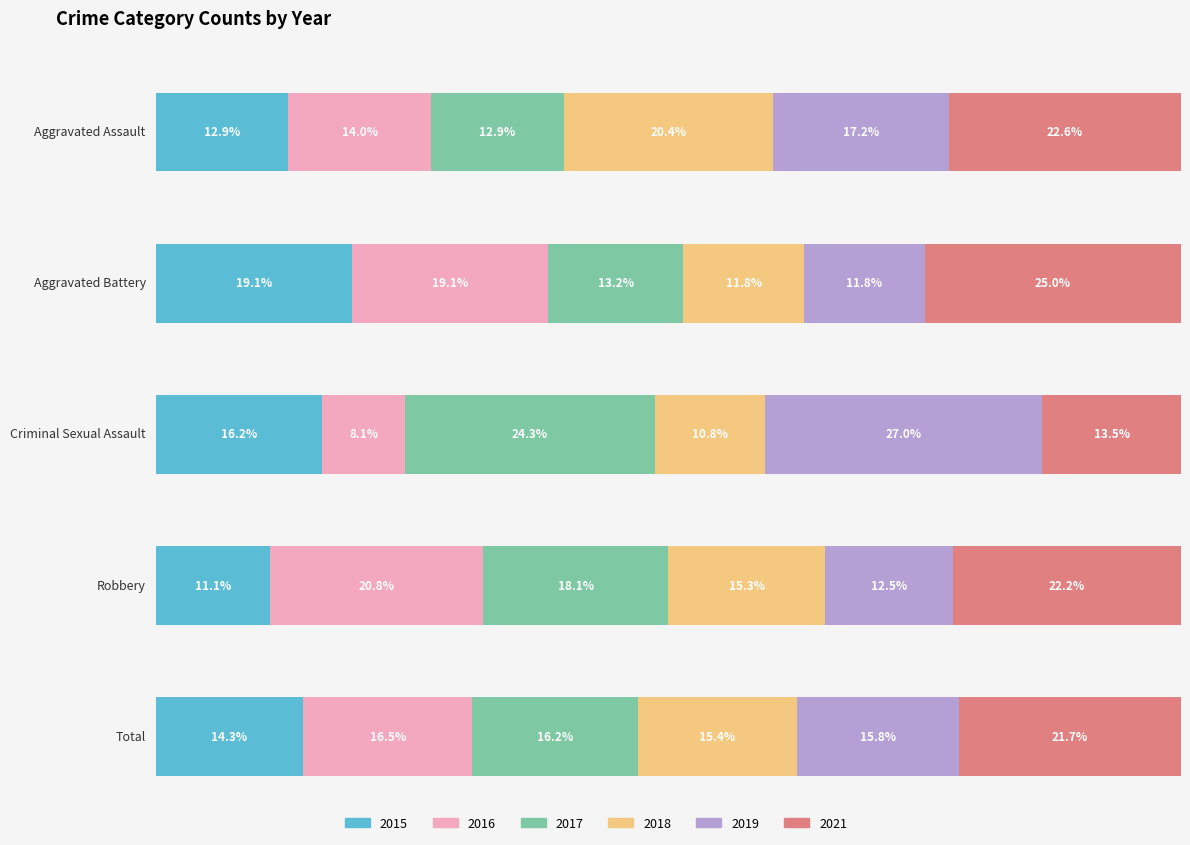

What is the label of the 5th bar from the left?

Total